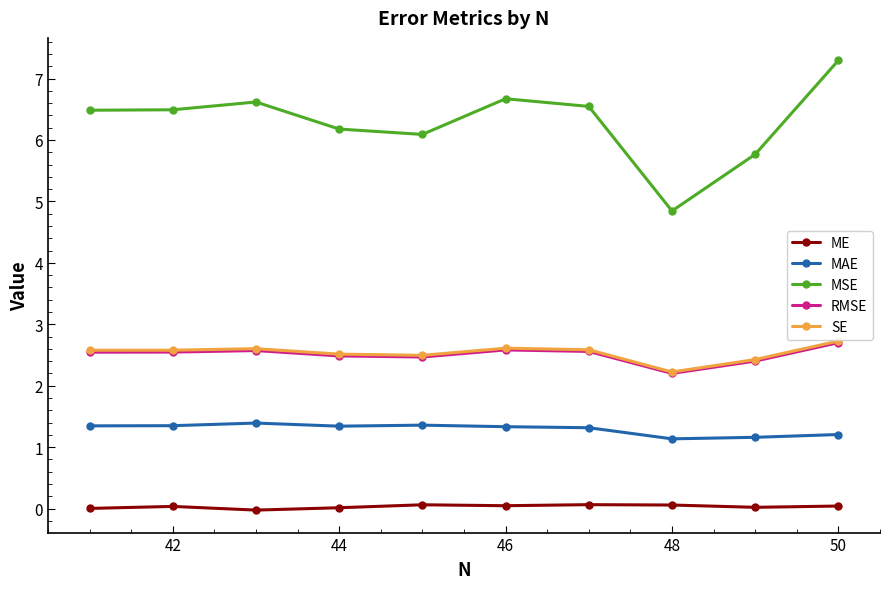

Which series has the largest range (max minus min)?

MSE